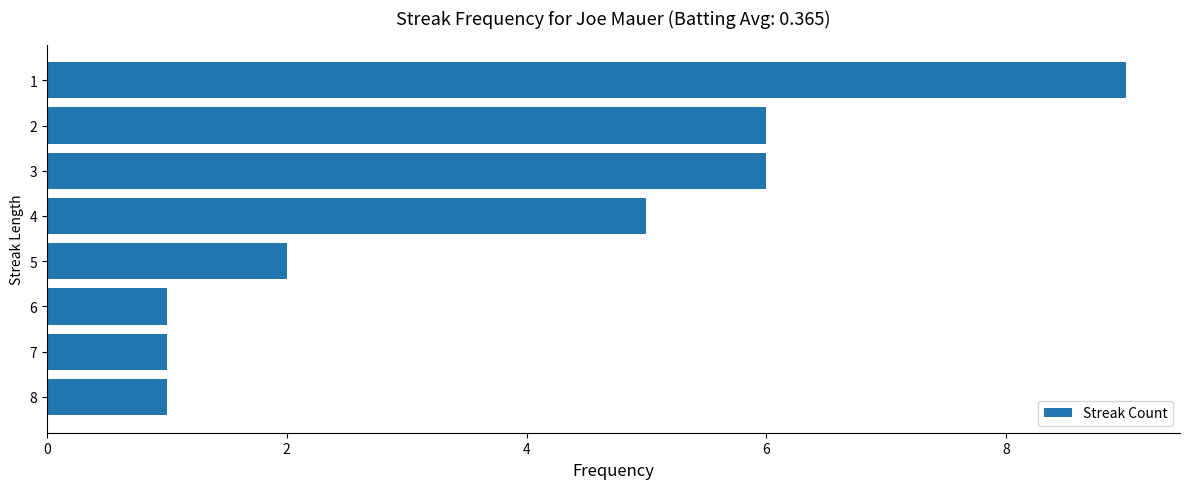

Reading top to bottom, extract all data points from this chart.

9	6	6	5	2	1	1	1